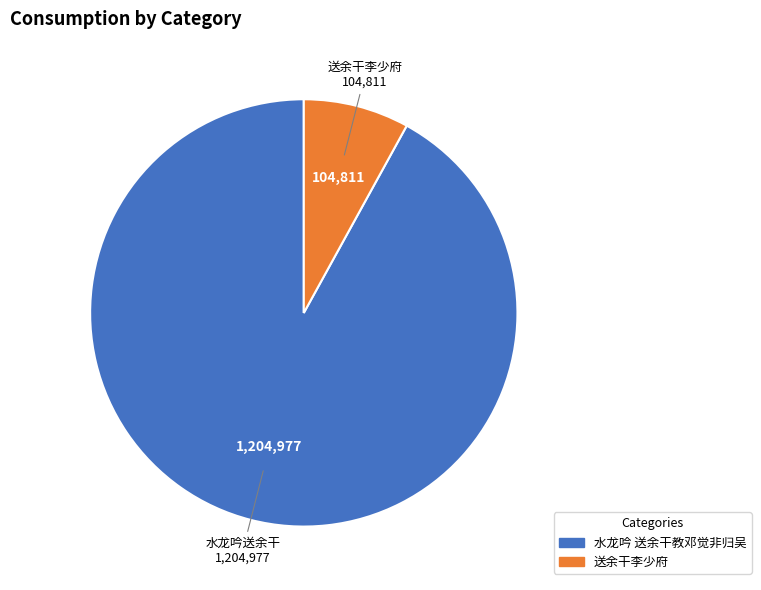

Combined, do 水龙吟 送余干教邓觉非归吴 and 送余干李少府 account for over 50%?

Yes